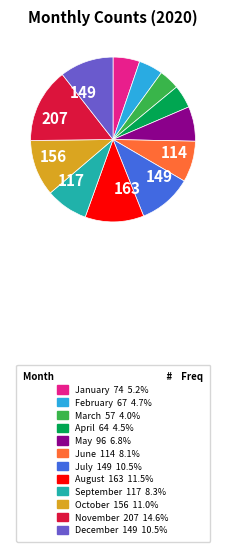

Is there a majority slice in this chart?

No